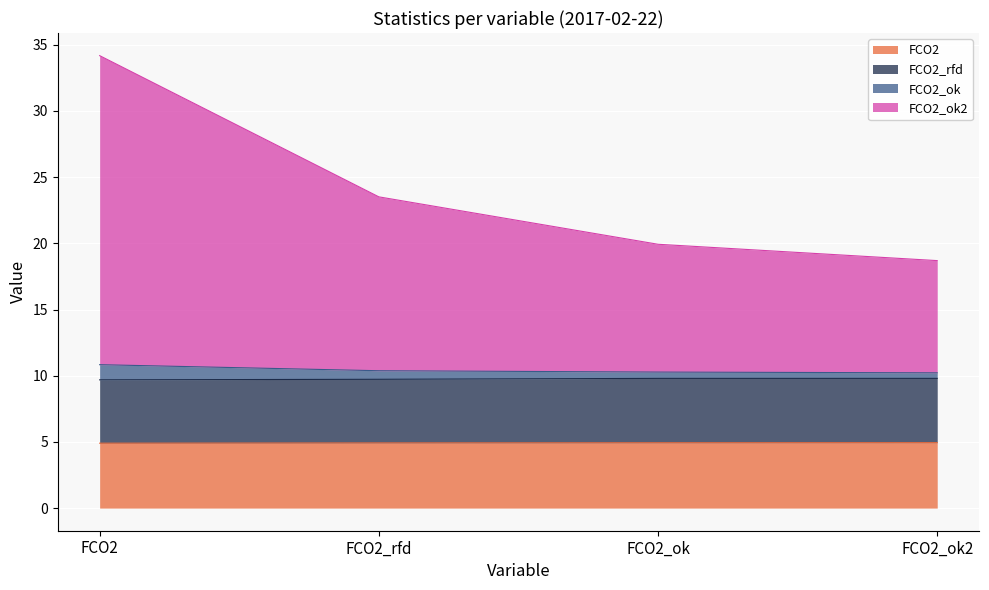

What is the highest value of the FCO2 series?

4.9